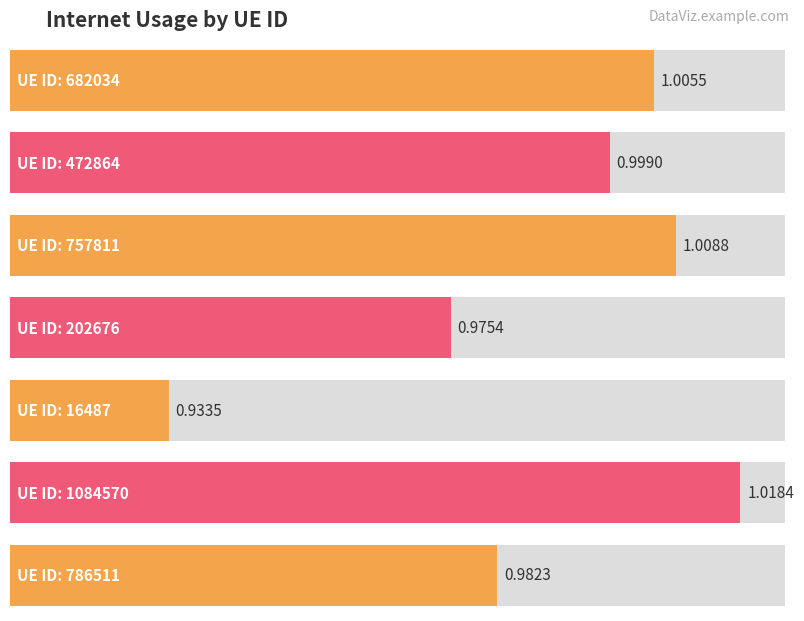

Rank the categories by value from lowest to highest.

16487, 202676, 786511, 472864, 682034, 757811, 1084570